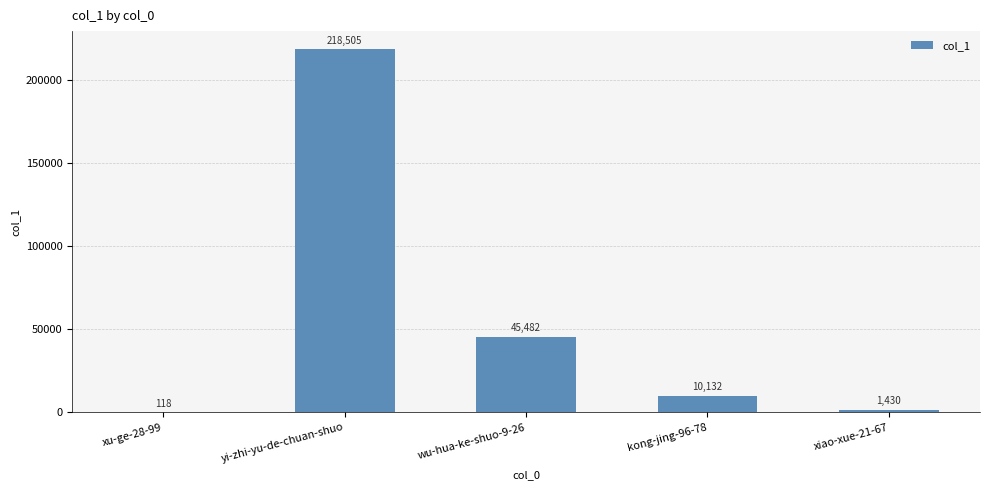

Which label corresponds to the largest value in the chart?

yi-zhi-yu-de-chuan-shuo